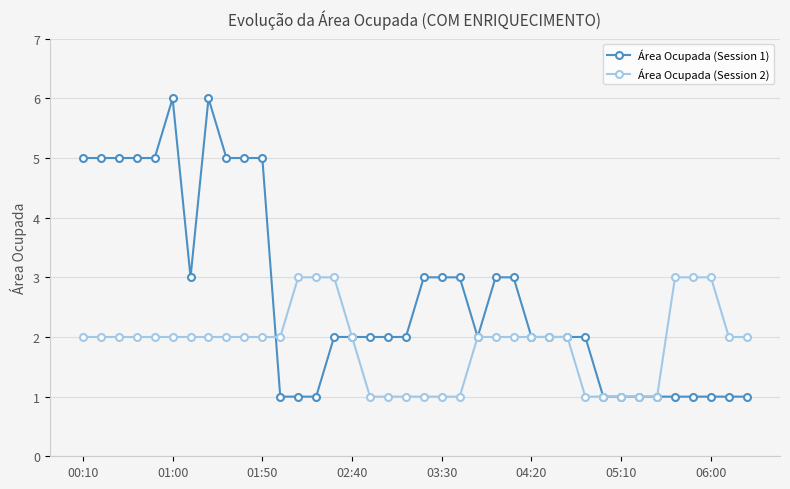

Which series has the widest spread of values?

Área Ocupada (Session 1)